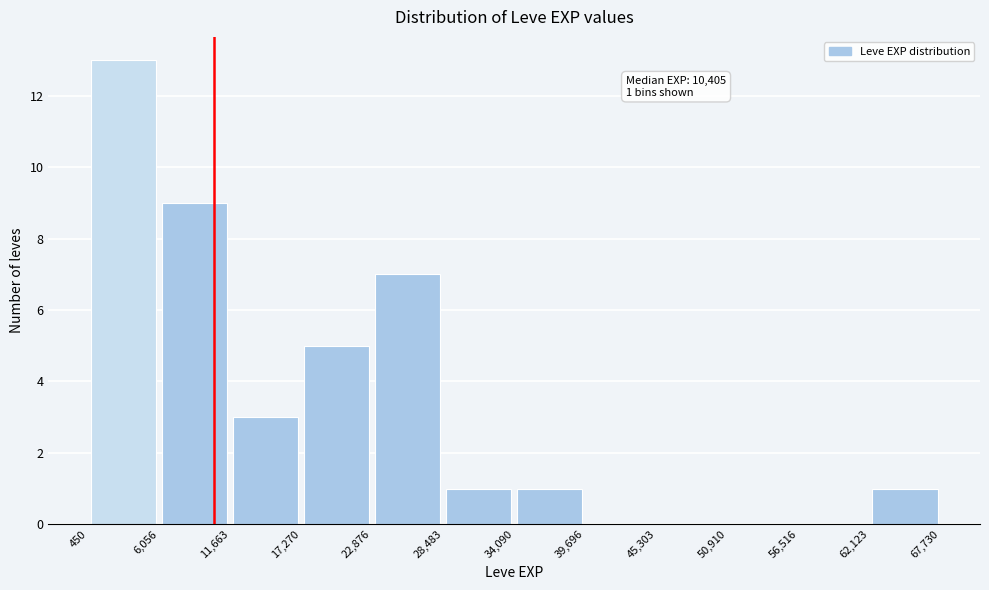

Over which range of the x-axis is the bar tallest?

450 to 6,056